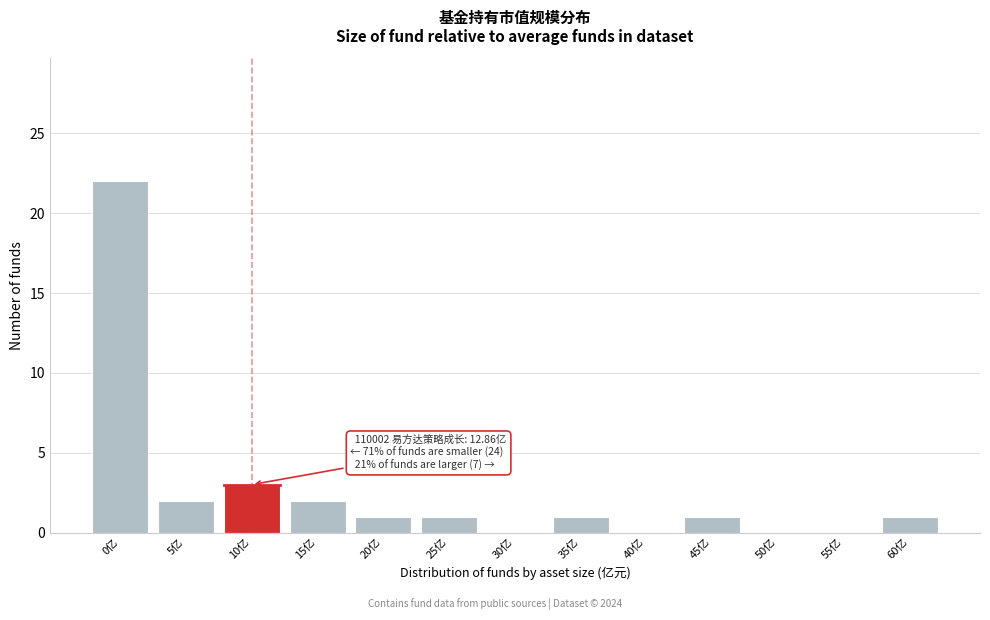

Reading left to right, list all the values displayed in this chart.

0亿=22	5亿=2	10亿=3	15亿=2	20亿=1	25亿=1	30亿=0	35亿=1	40亿=0	45亿=1	50亿=0	55亿=0	60亿=1